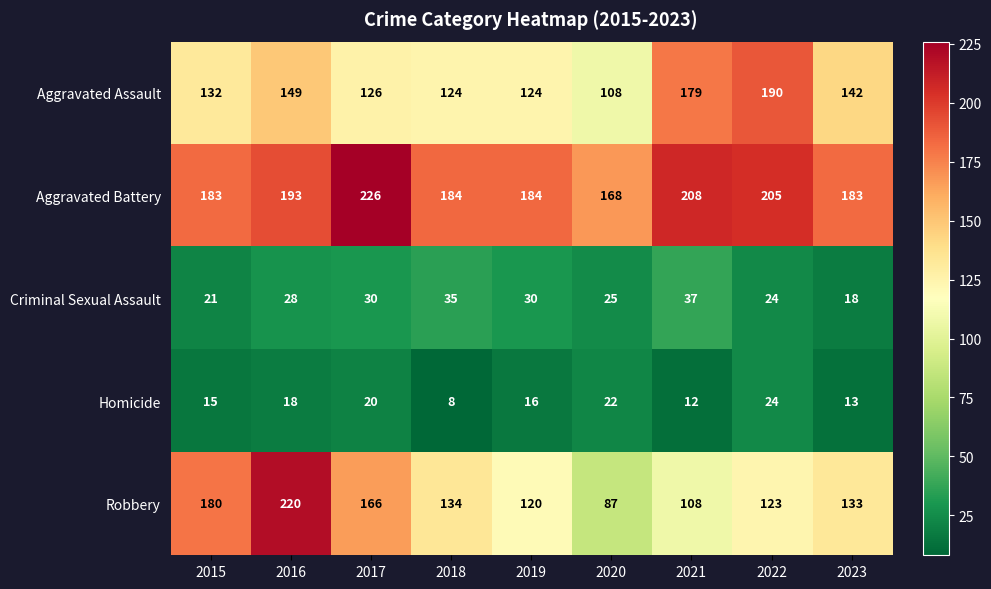

At which category is the sum across all series the highest?

2016